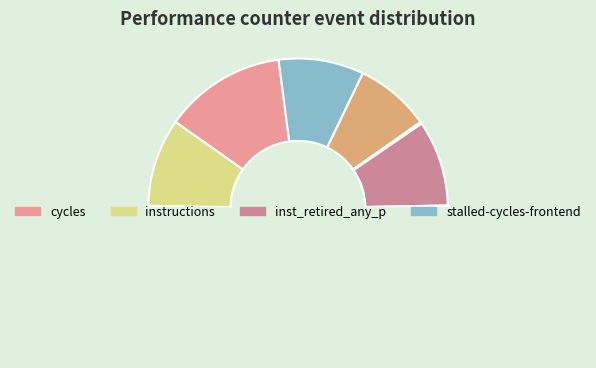

What is the largest slice in the pie chart?

cycles